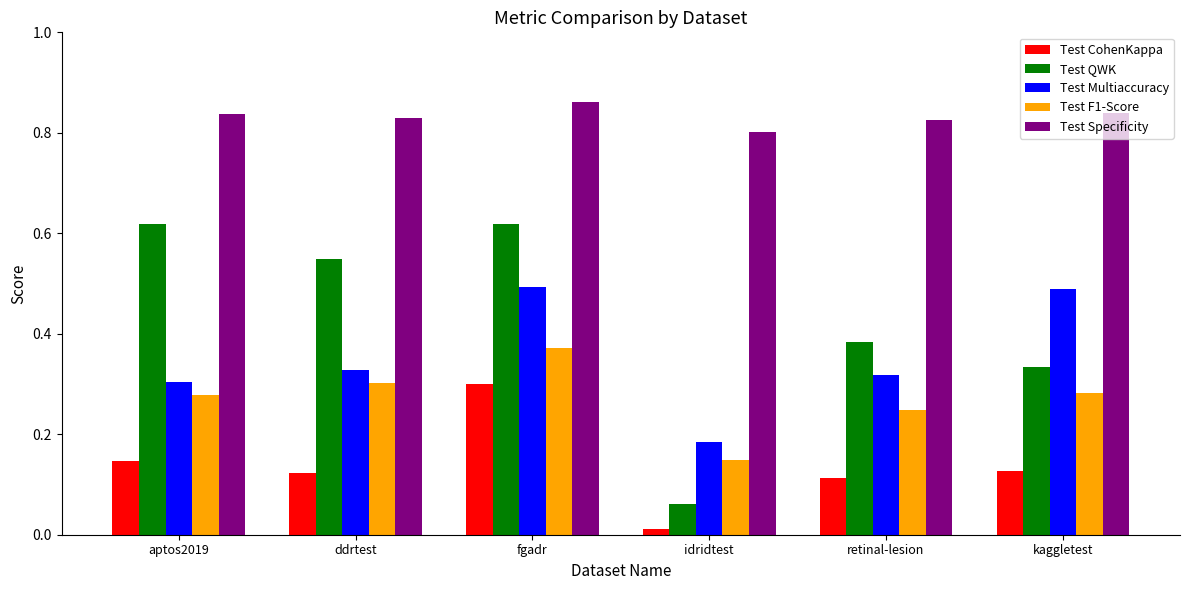

Which series has the widest spread of values?

Test QWK